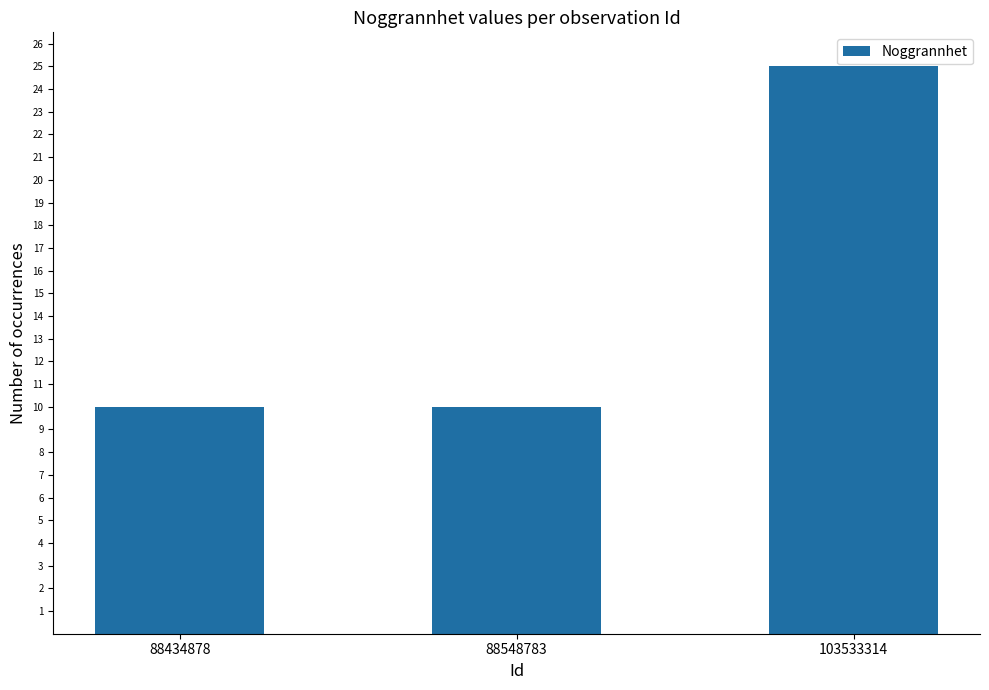

True or false: the data shows 17 at 88434878.

False